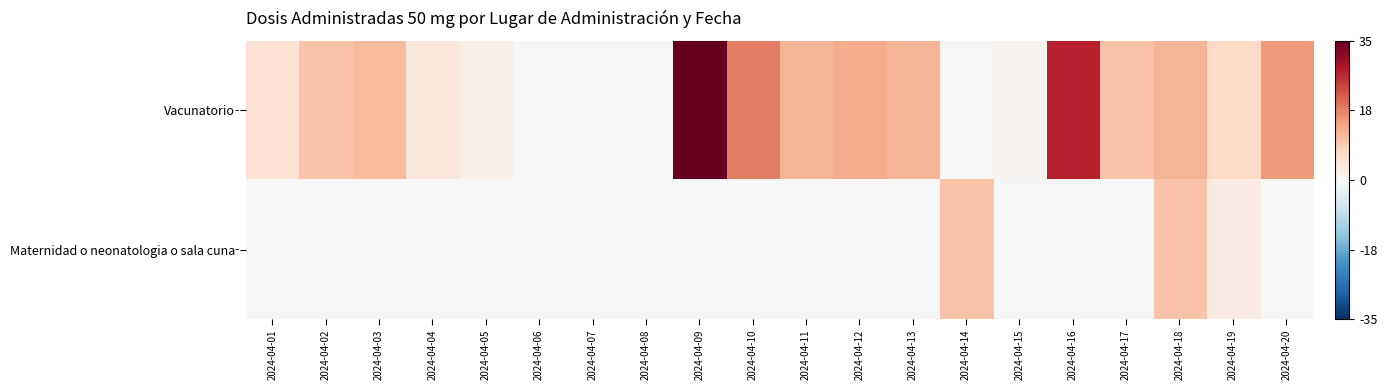

Reading left to right, list all the values displayed in this chart.

Vacunatorio: 2024-04-01=5	2024-04-02=10	2024-04-03=11	2024-04-04=4	2024-04-05=2	2024-04-06=0	2024-04-07=0	2024-04-08=0	2024-04-09=35	2024-04-10=18	2024-04-11=12	2024-04-12=13	2024-04-13=12	2024-04-14=0	2024-04-15=1	2024-04-16=27	2024-04-17=10	2024-04-18=12	2024-04-19=7	2024-04-20=15
Maternidad o neonatologia o sala cuna: 2024-04-01=0	2024-04-02=0	2024-04-03=0	2024-04-04=0	2024-04-05=0	2024-04-06=0	2024-04-07=0	2024-04-08=0	2024-04-09=0	2024-04-10=0	2024-04-11=0	2024-04-12=0	2024-04-13=0	2024-04-14=10	2024-04-15=0	2024-04-16=0	2024-04-17=0	2024-04-18=10	2024-04-19=3	2024-04-20=0